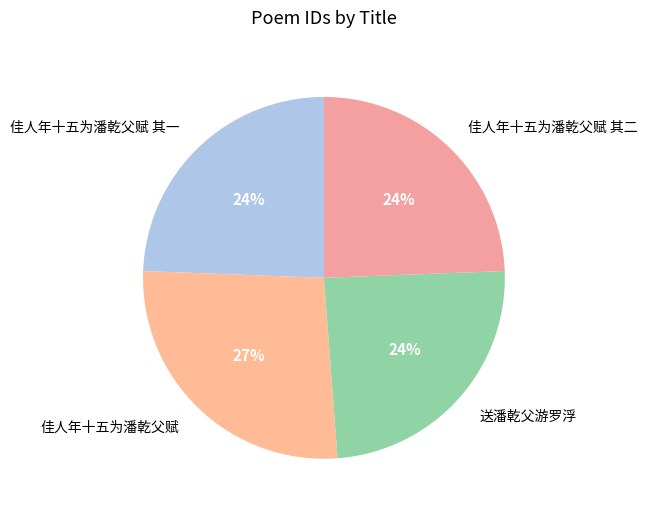

Which slice is the largest?

佳人年十五为潘乾父赋